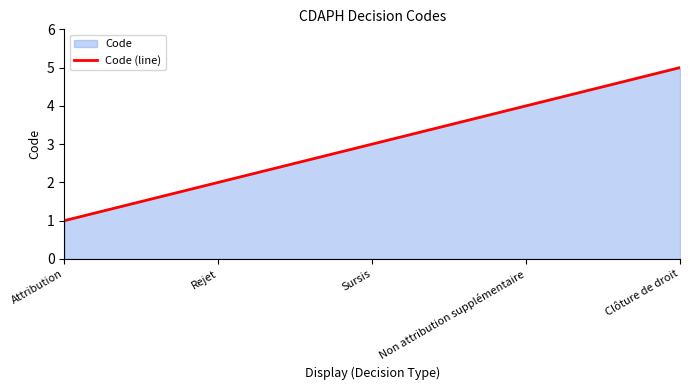

List the labels in order of value, smallest first.

Attribution, Rejet, Sursis, Non attribution supplémentaire, Clôture de droit